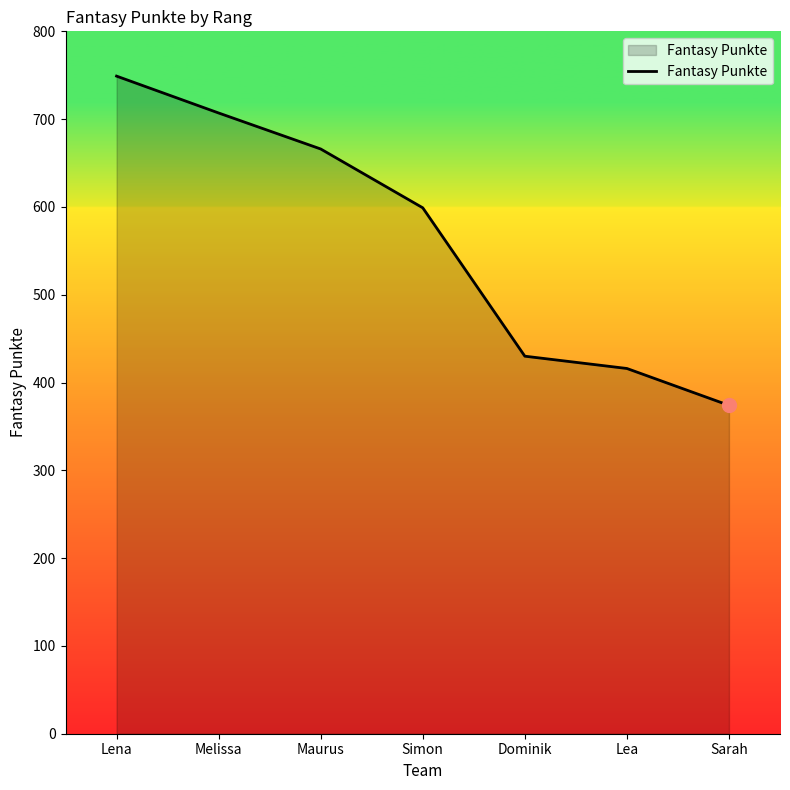

Rank the categories by value from lowest to highest.

Sarah, Lea, Dominik, Simon, Maurus, Melissa, Lena